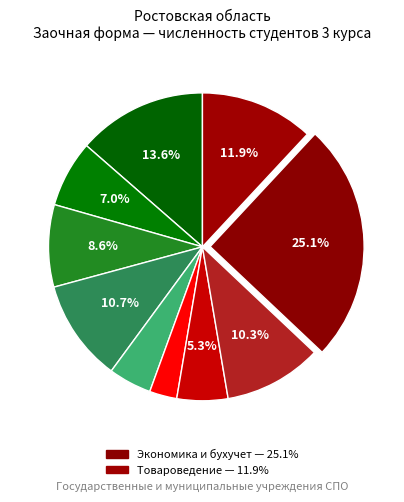

Is there a majority slice in this chart?

No